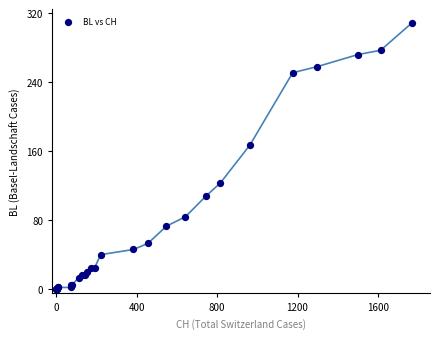

What Y value in the scatter plot is closest to 154?

167